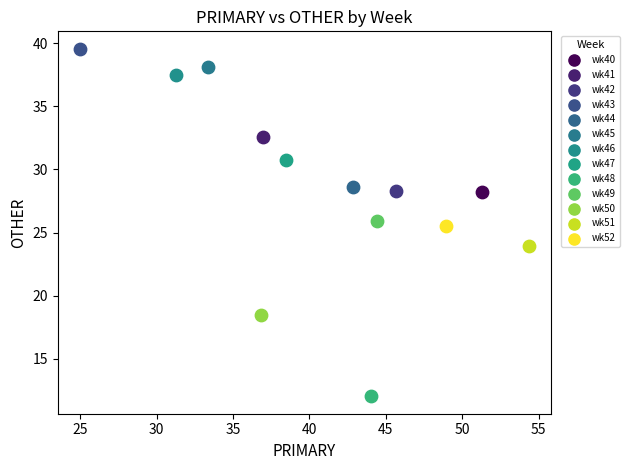

Which series contains the highest Y value?

wk43